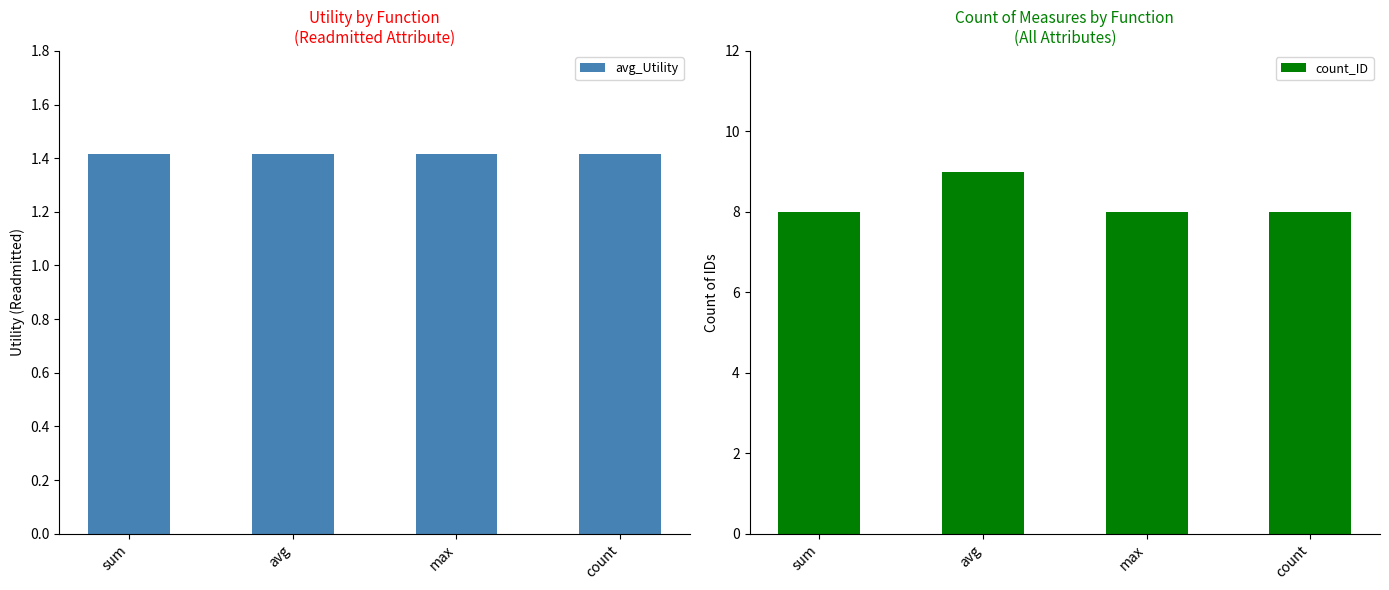

Does the chart contain stacked bars?

No